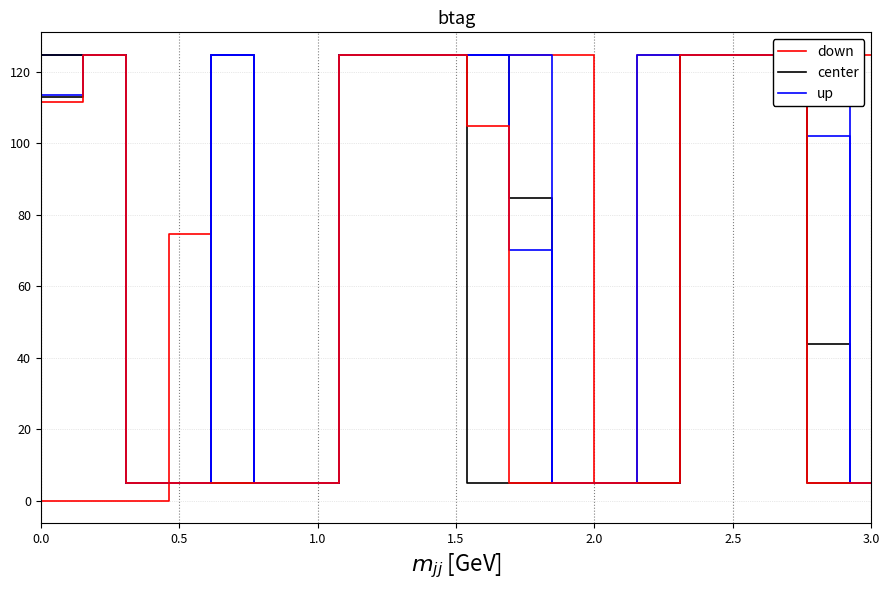

Is this an area chart (filled region under the line)?

No